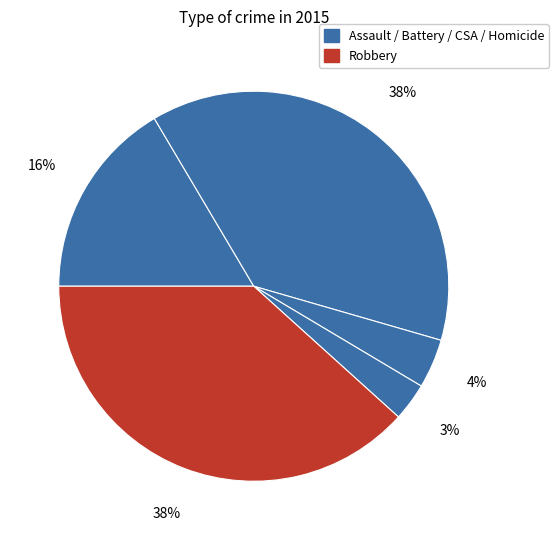

To the nearest percent, what is the average slice percentage?

20%